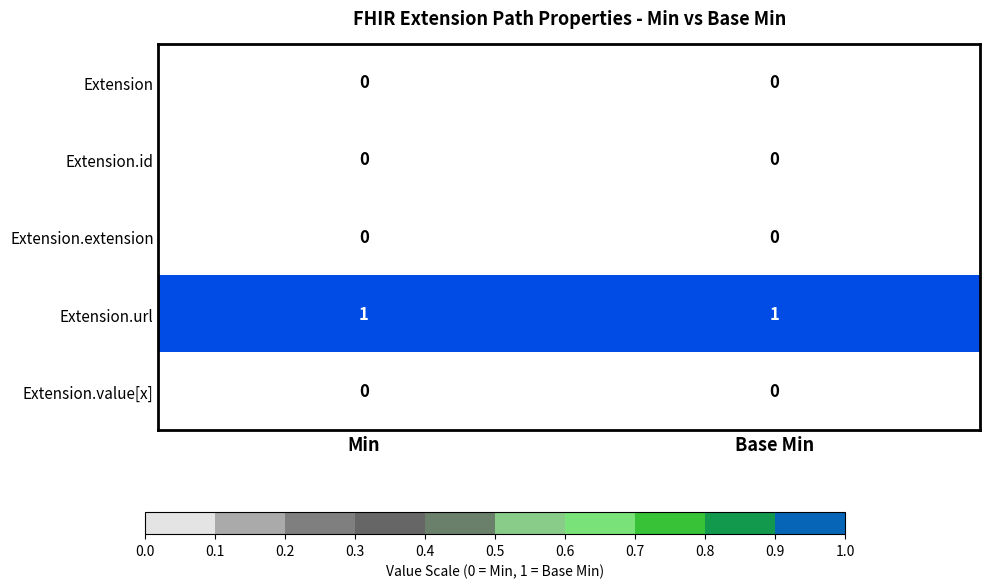

Which series has the largest total across all categories?

Extension.url